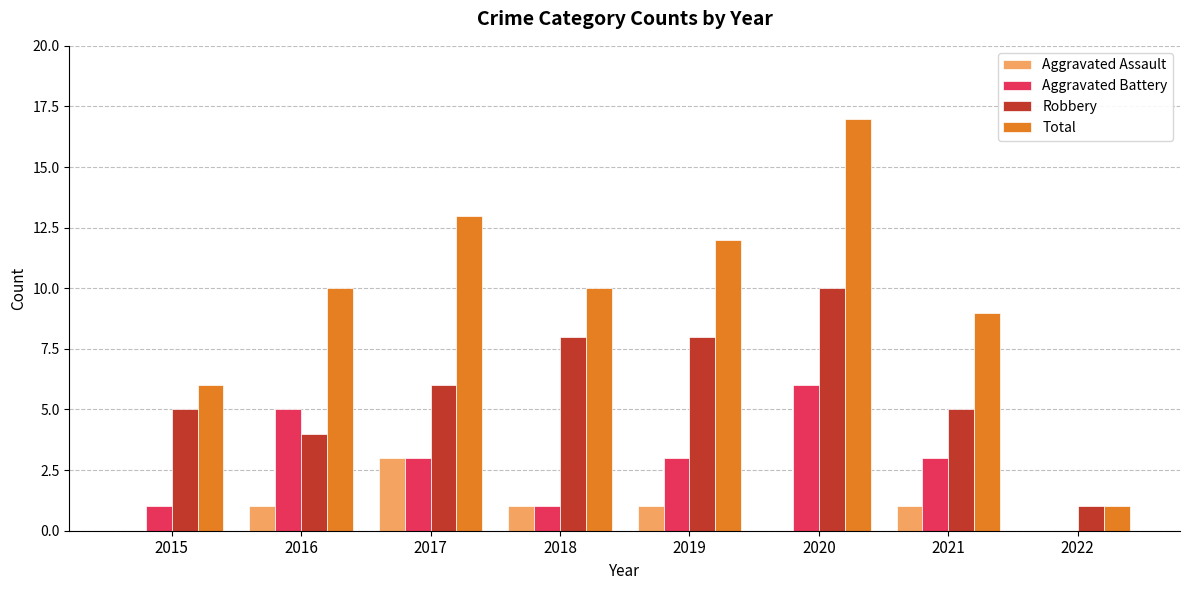

The Total series shows 9 at 2021. True or false?

True